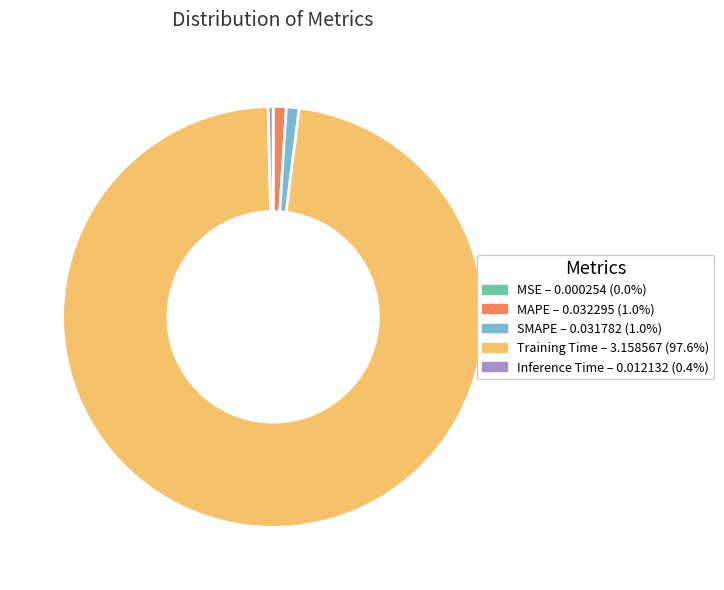

Which has a higher value, Inference Time or MAPE?

MAPE